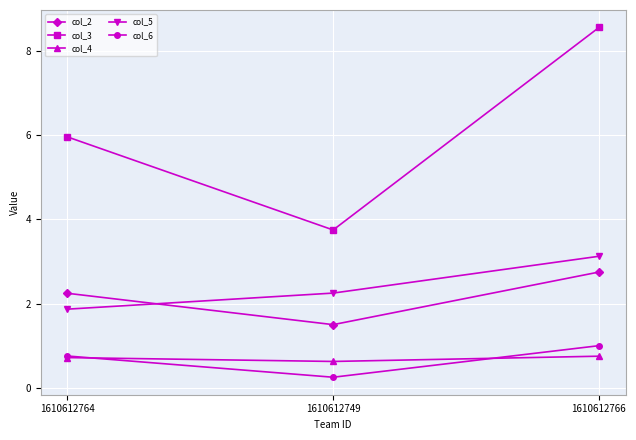

Count the col_4 values in the range 0 to 1.

3